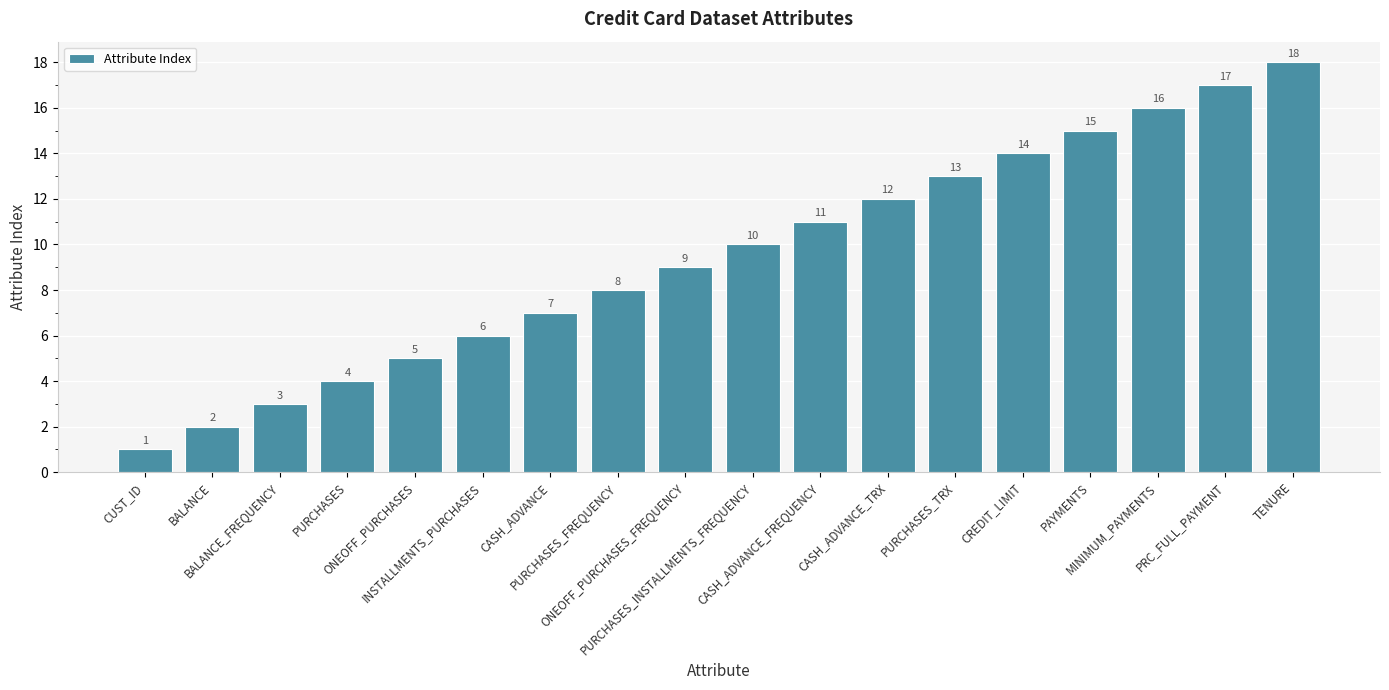

Reading left to right, what are all the values shown in this chart?

1	2	3	4	5	6	7	8	9	10	11	12	13	14	15	16	17	18